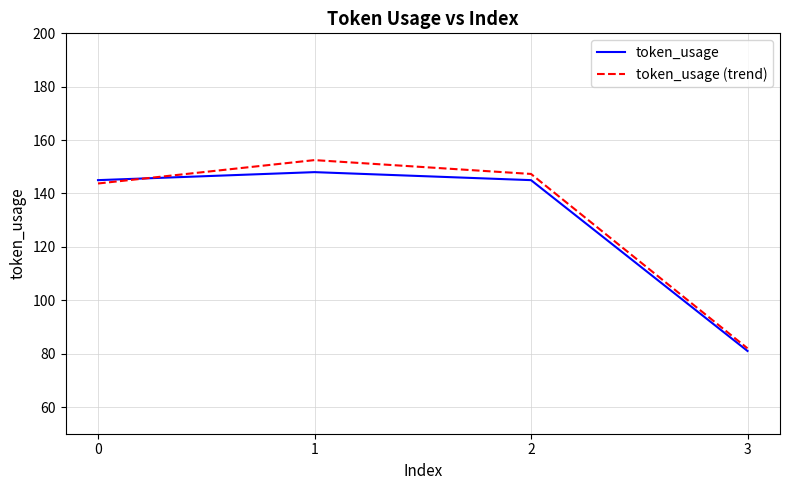

Reading right to left, extract all data points from this chart.

token_usage: 3=81.0	2=145.0	1=148.0	0=145.0
token_usage (trend): 3=82.0	2=147.3	1=152.5	0=143.7